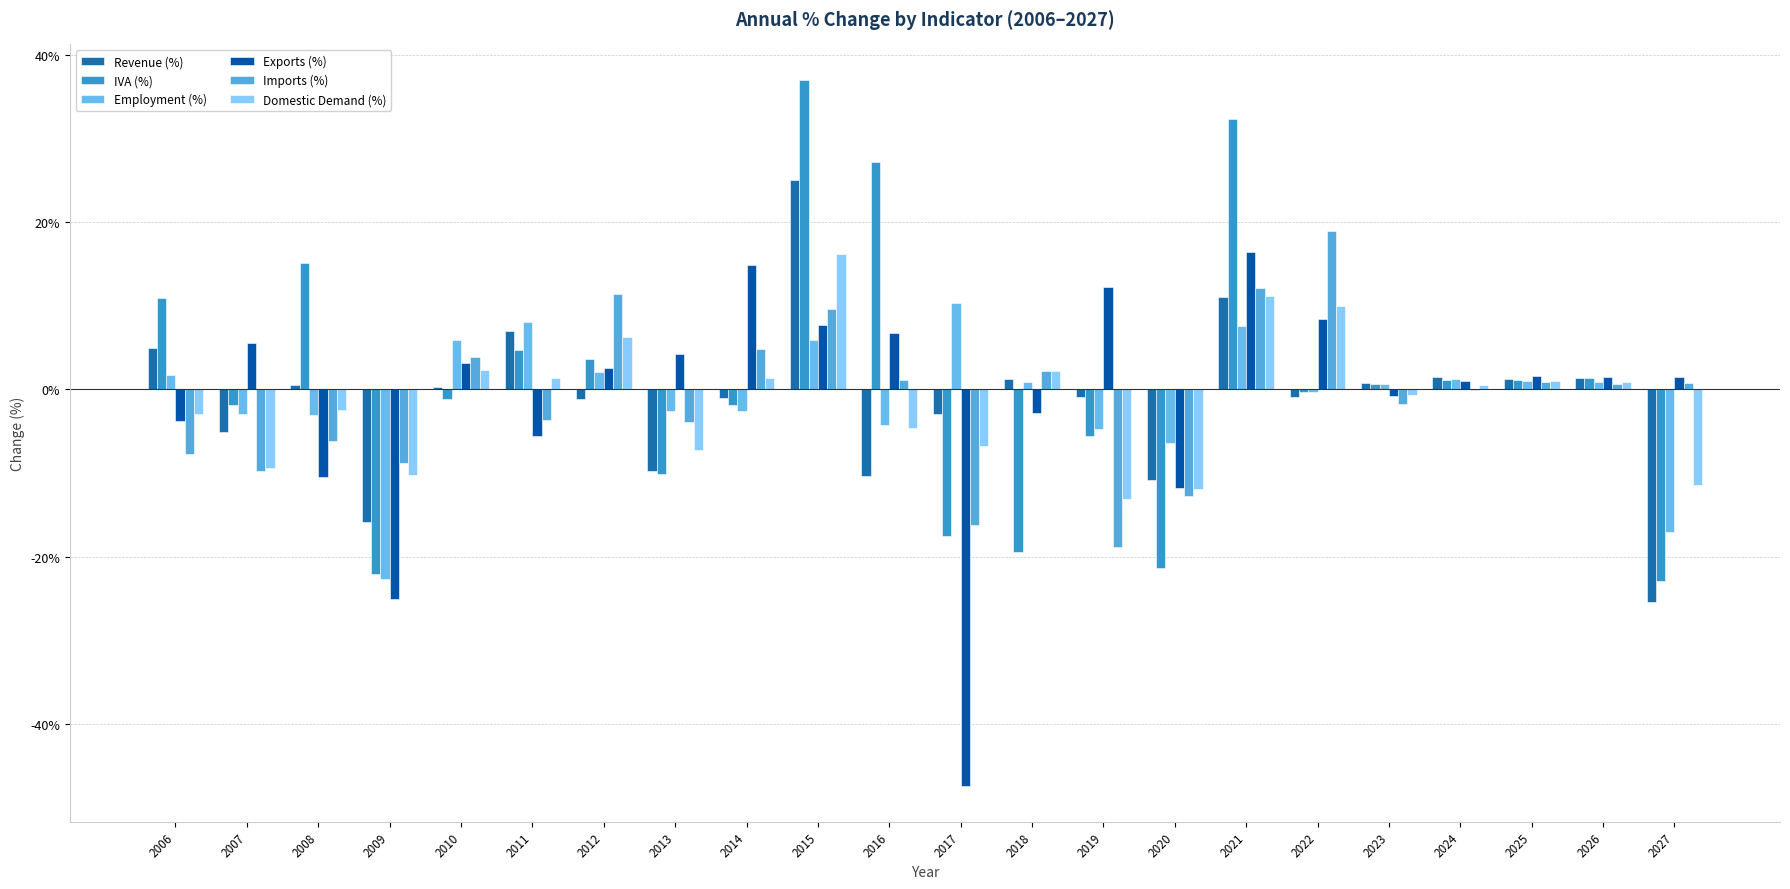

At which label is Domestic Demand (%) closest to 1?

2025